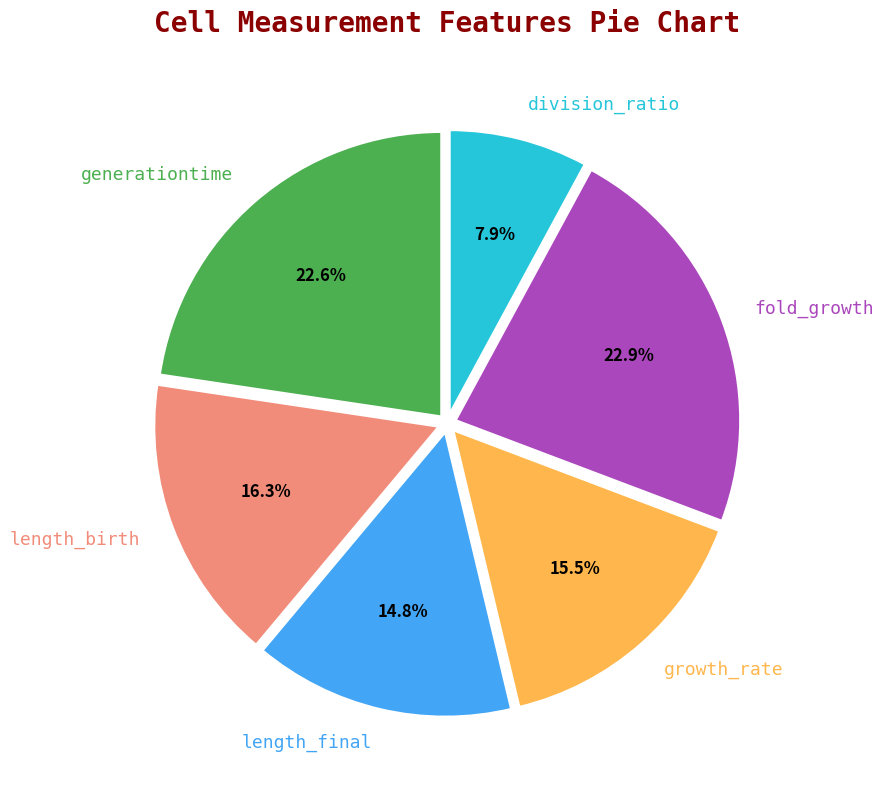

True or false: generationtime accounts for 14% of the total.

False